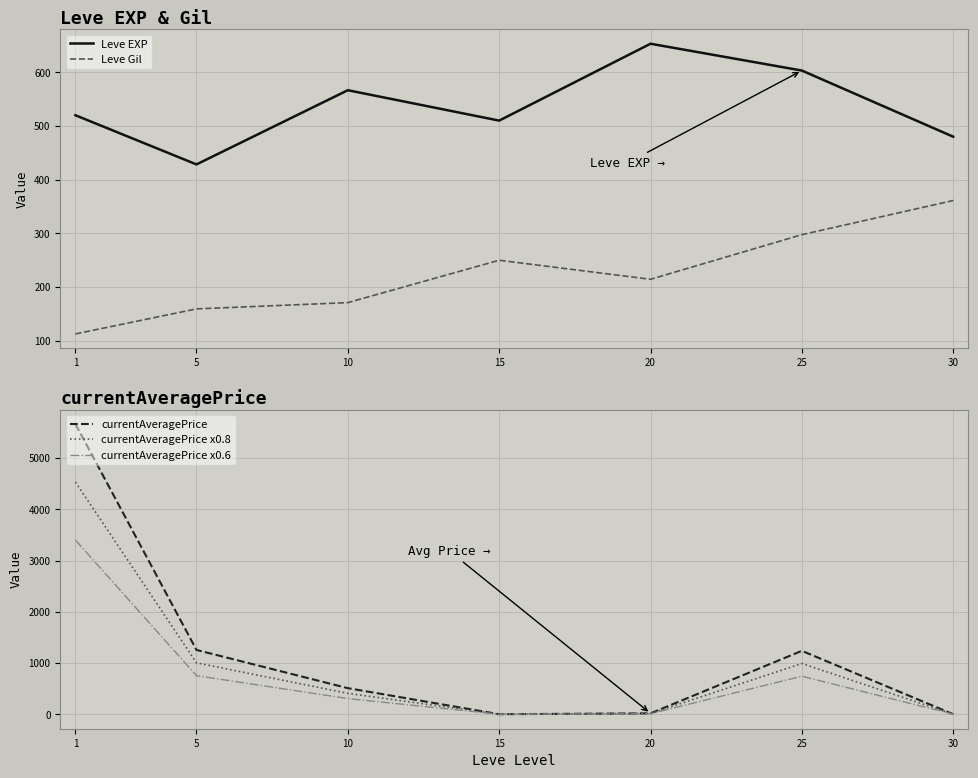

How many interior local peaks does the currentAveragePrice series have?

1